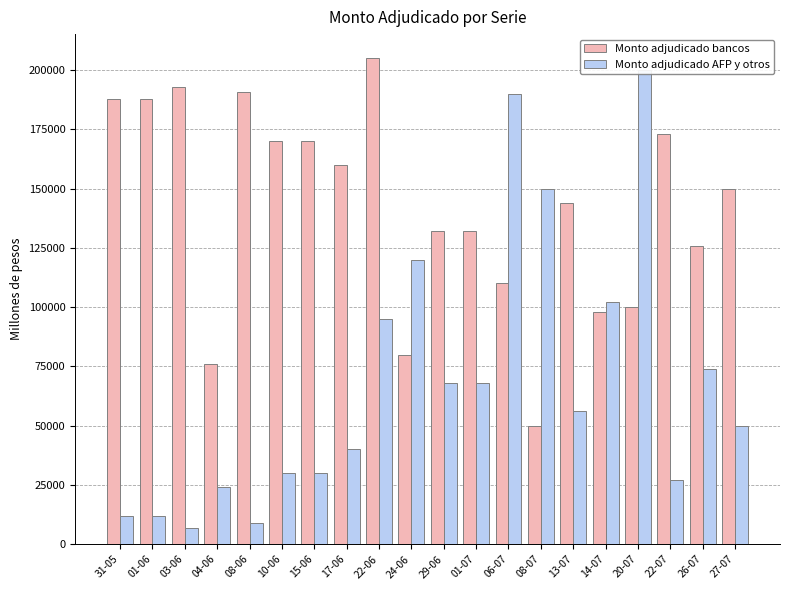

What is the average value of the Monto adjudicado AFP y otros series?

68200